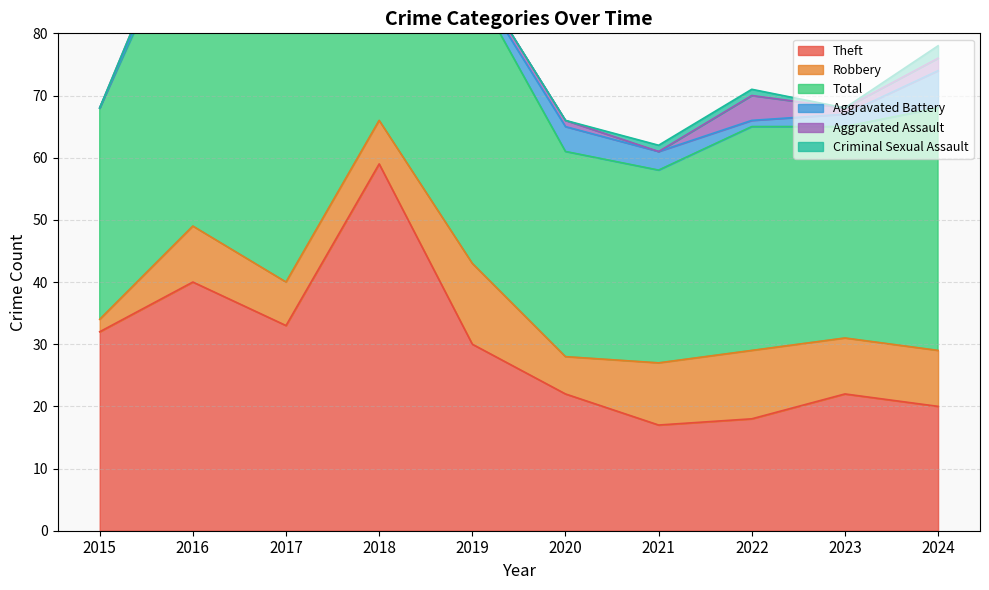

Rank the series at 2024 from lowest to highest value.

Aggravated Assault, Criminal Sexual Assault, Aggravated Battery, Robbery, Theft, Total